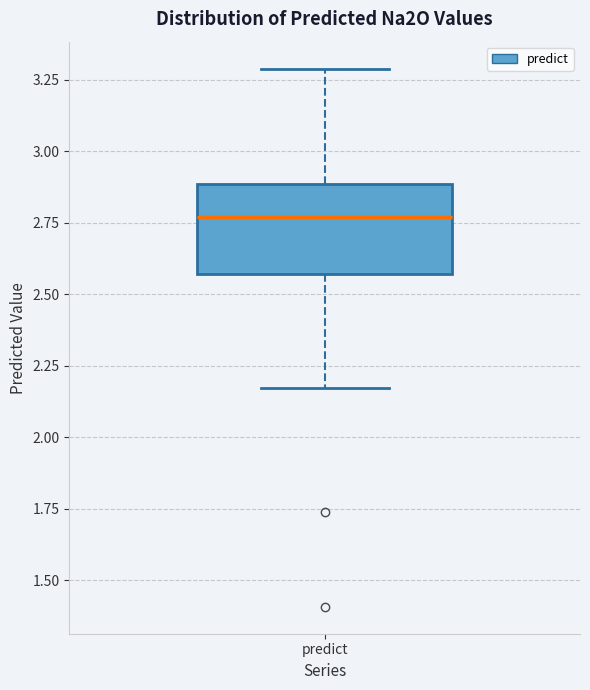

Read this box plot against the y-axis: the position of the median line, the range covered by the box, and the ends of both whiskers. The values are not printed on the chart, so give them approximately, as read against the axis.

median 2.75, box 2.55 to 2.90, whiskers 2.15 to 3.30